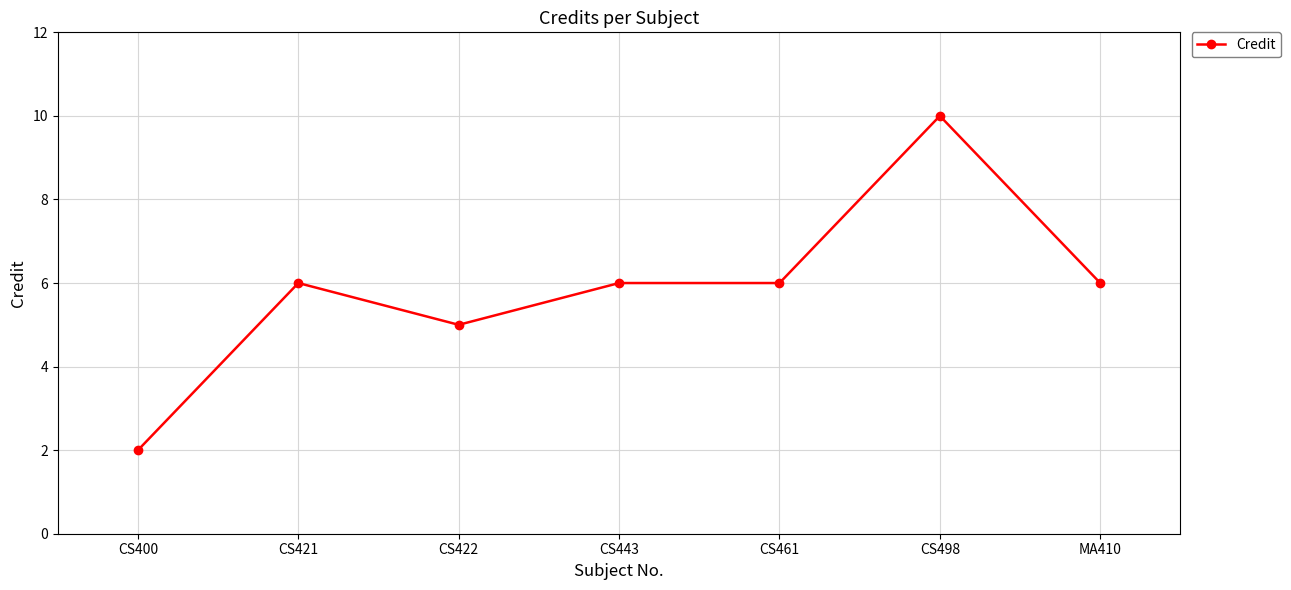

What value does the data have at CS421?

6